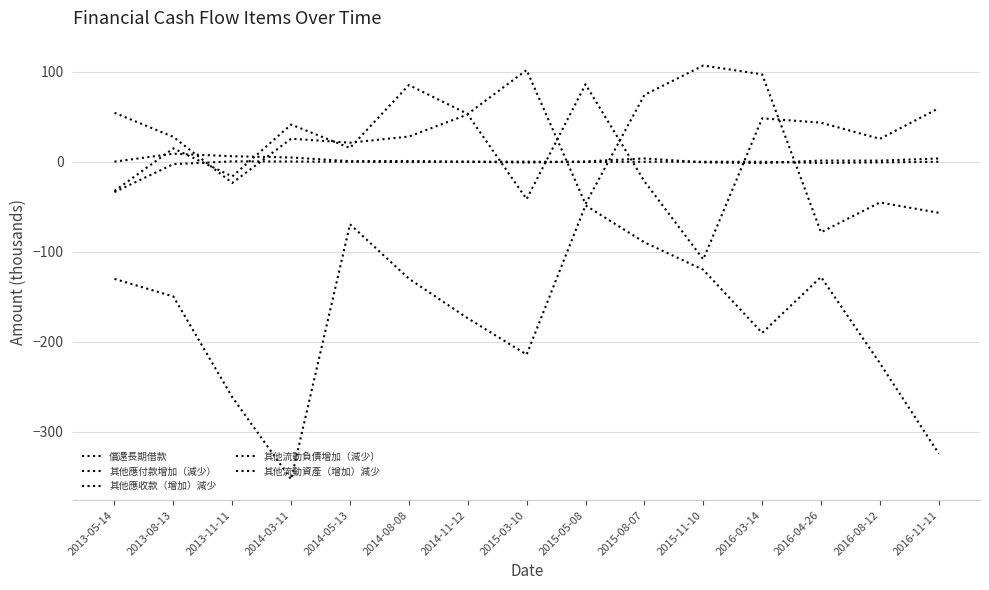

At which label does 償還長期借款 reach its minimum?

2014-03-11